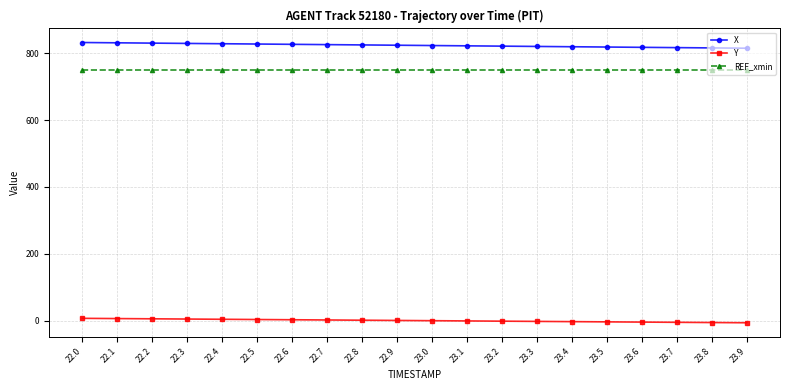

Read the Y value at 23.3.

-2.4